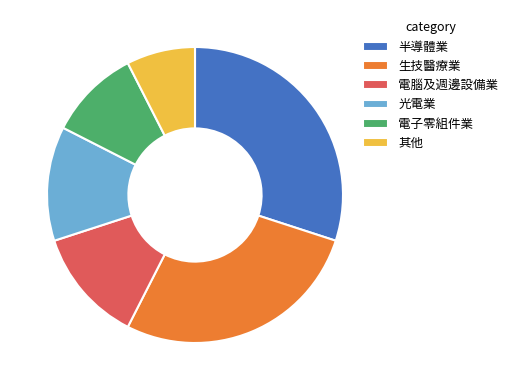

Does any single category account for the majority?

No